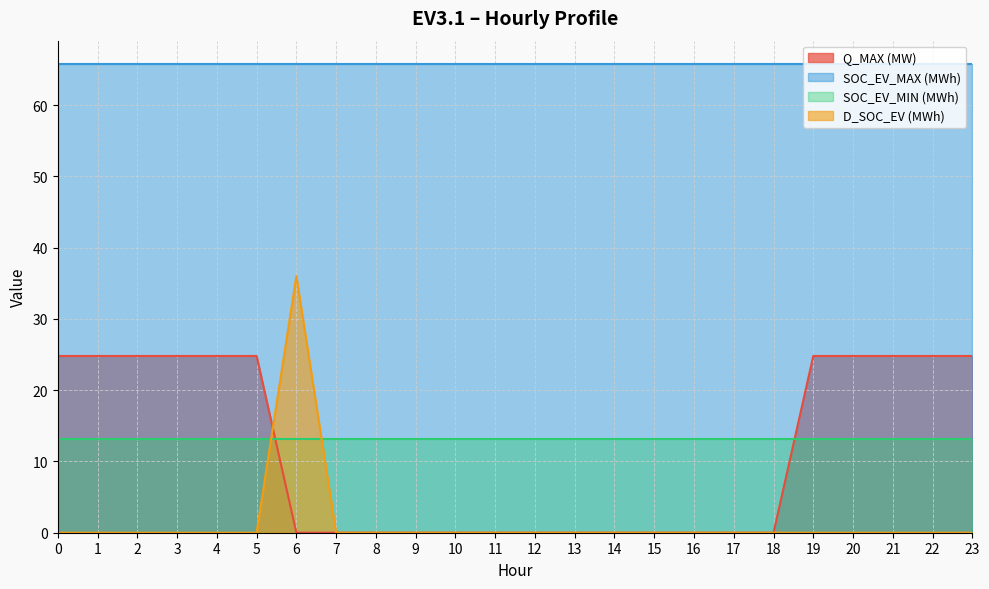

Which label corresponds to the smallest value in the chart?

6